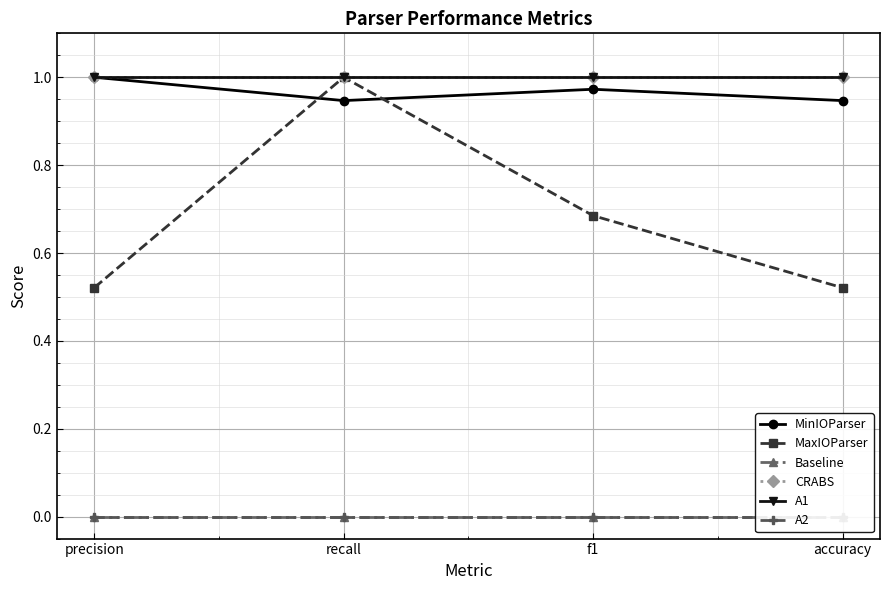

True or false: MinIOParser has a value of 1.7 at precision.

False